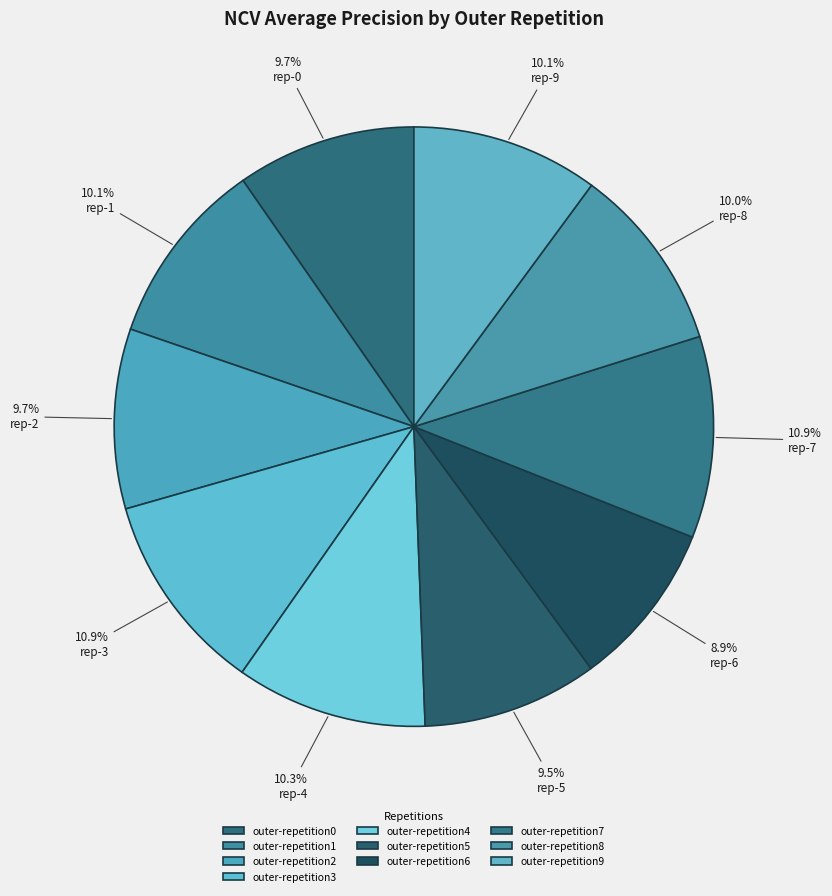

Which has a higher value, outer-repetition7 or outer-repetition5?

outer-repetition7